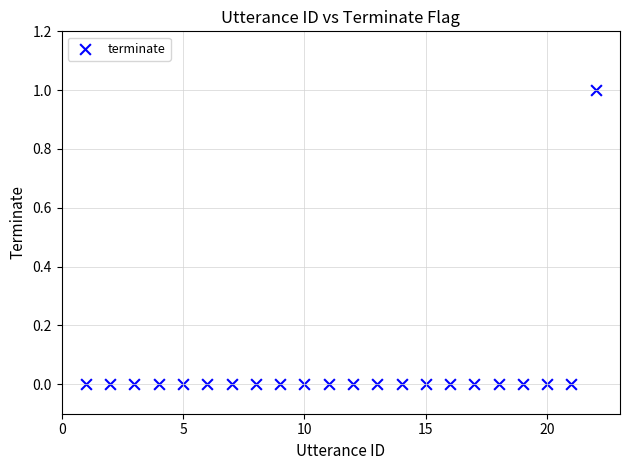

What is the range of X values (max minus min)?

21